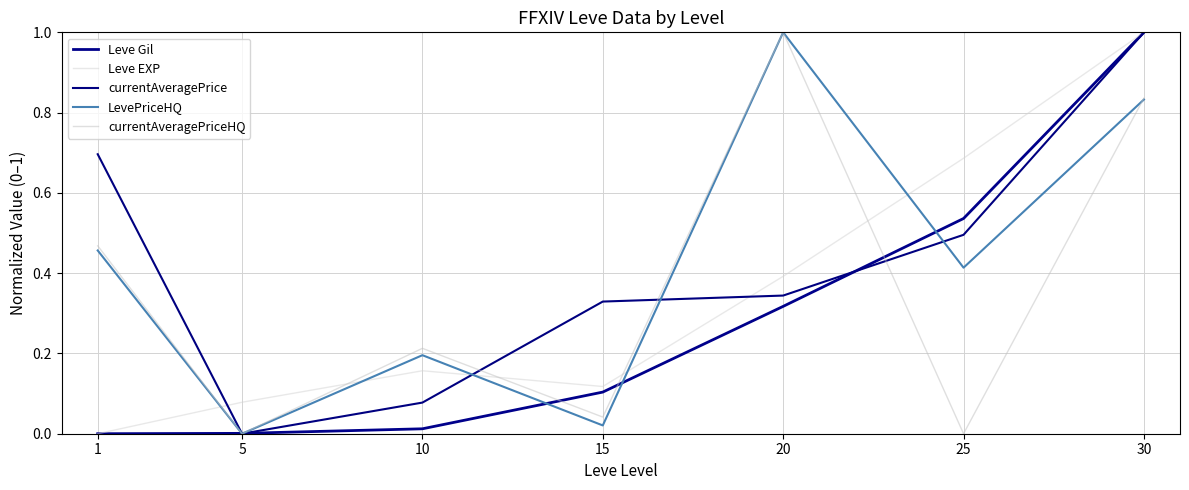

Which series has the largest total across all categories?

currentAveragePrice